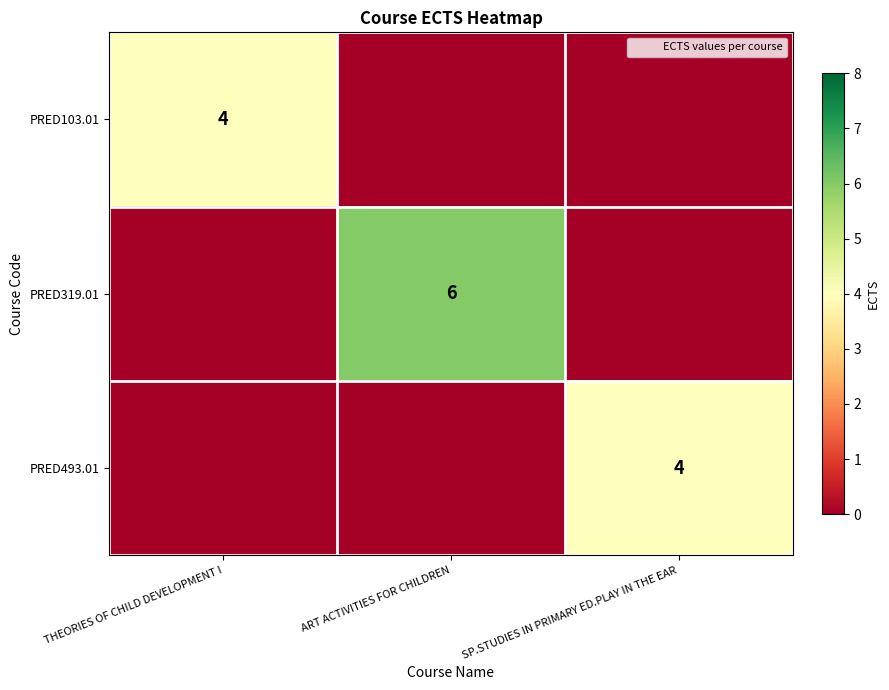

How many data points in PRED319.01 are above 0?

1